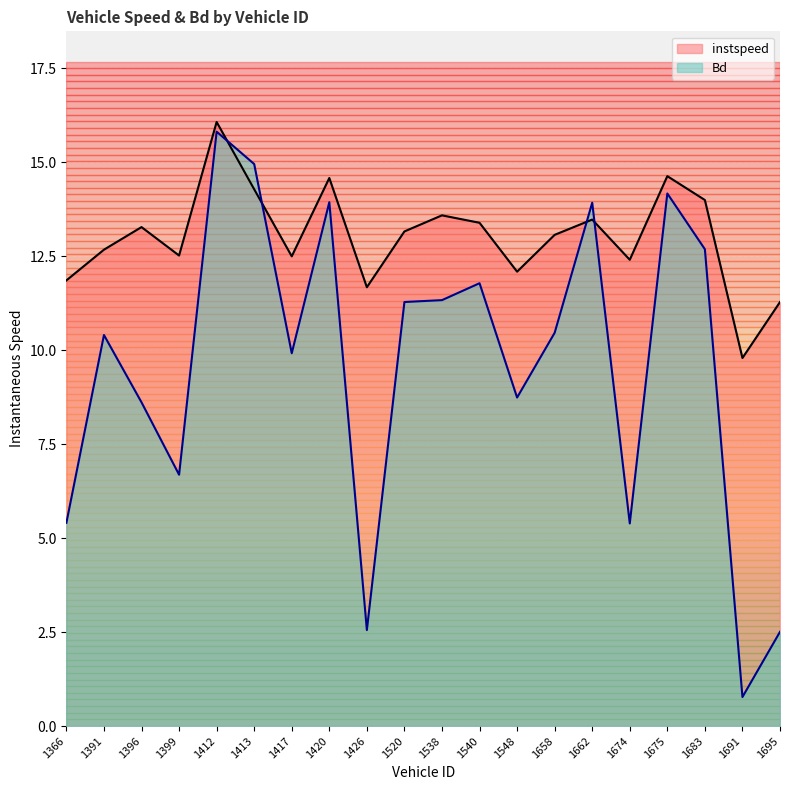

What is the value of the Bd point at the 14th from the left?

10.5